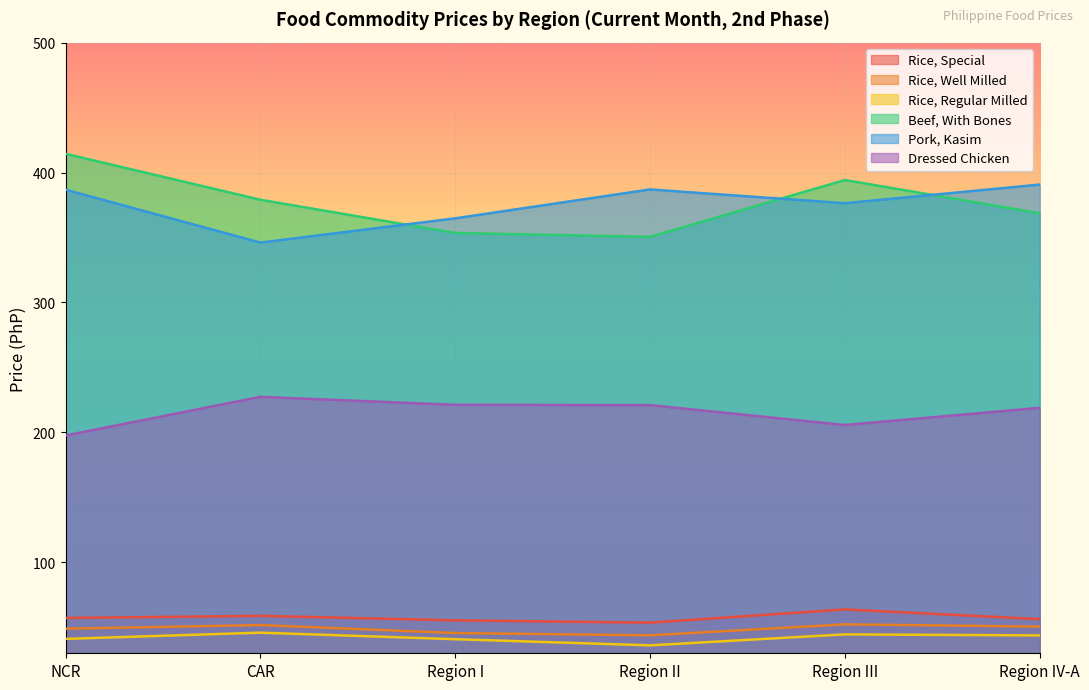

Which category has the lowest value across all series?

Region II